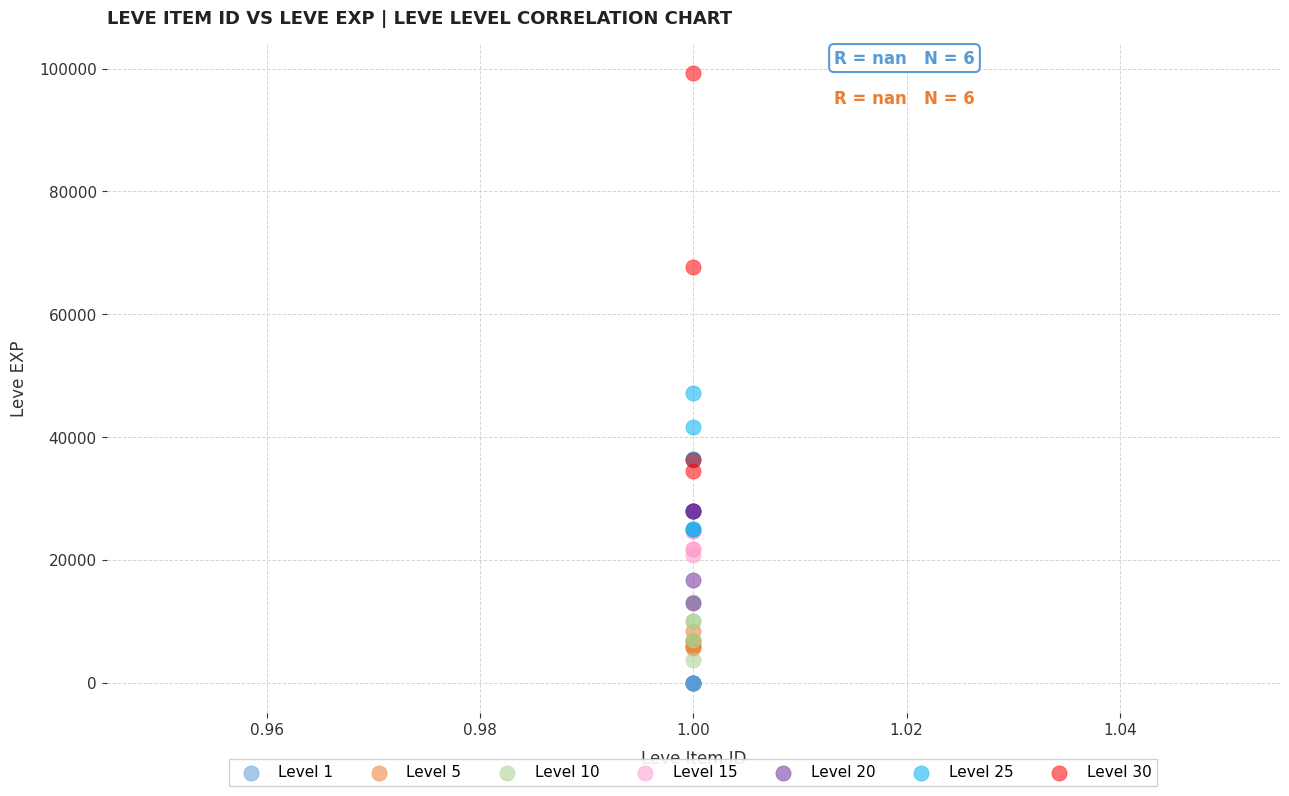

Which series contains the lowest Y value?

Level 1